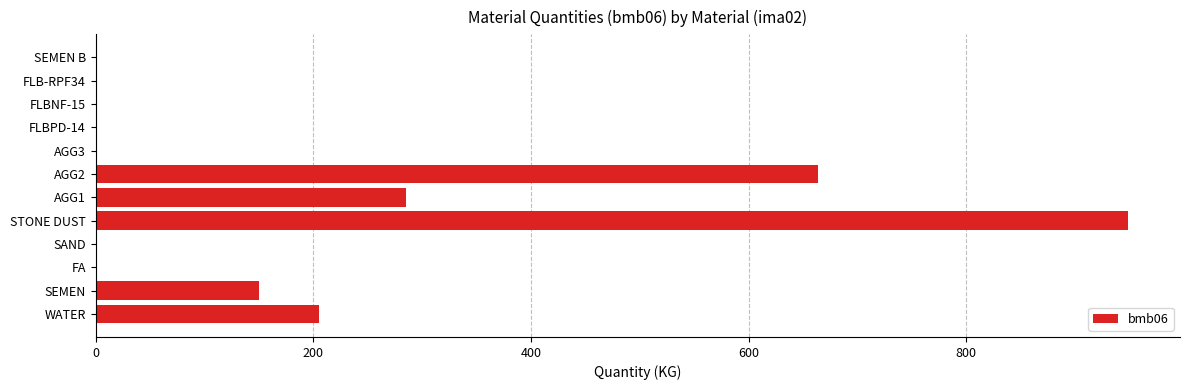

What is the sum of all values?

2253.4